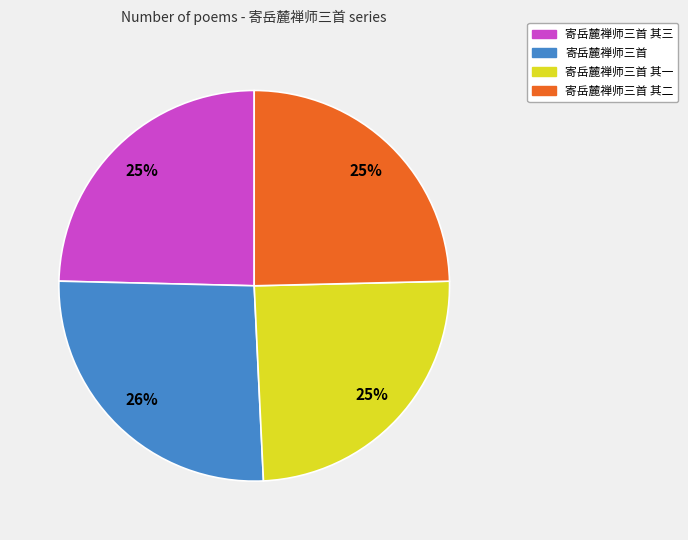

Combined, do 寄岳麓禅师三首 and 寄岳麓禅师三首 其三 account for over 50%?

Yes